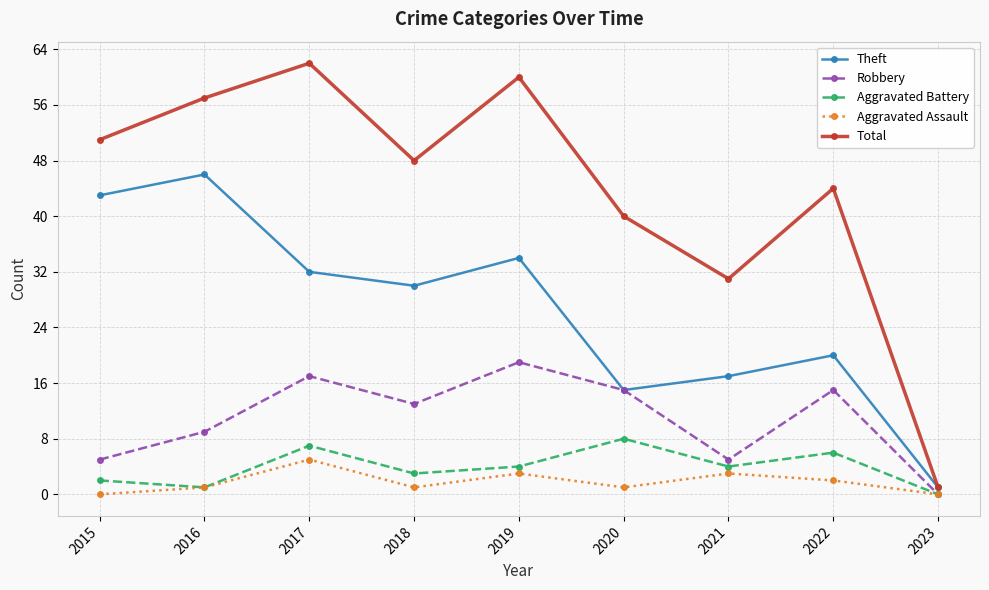

What is the sum of the Aggravated Assault values at 2022 and 2019?

5